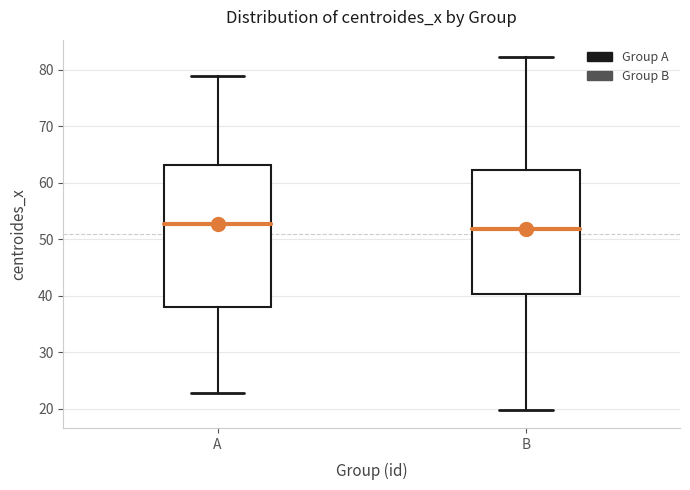

Comparing the boxes themselves (not the whiskers), which one is the tallest?

A